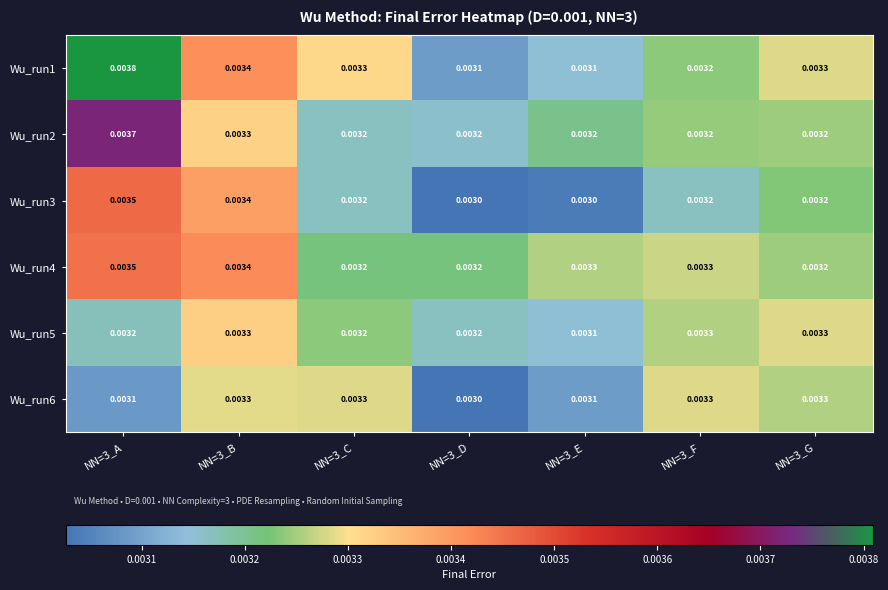

Is the value of Wu_run5 at NN=3_E greater than the value of Wu_run4 at NN=3_B?

No